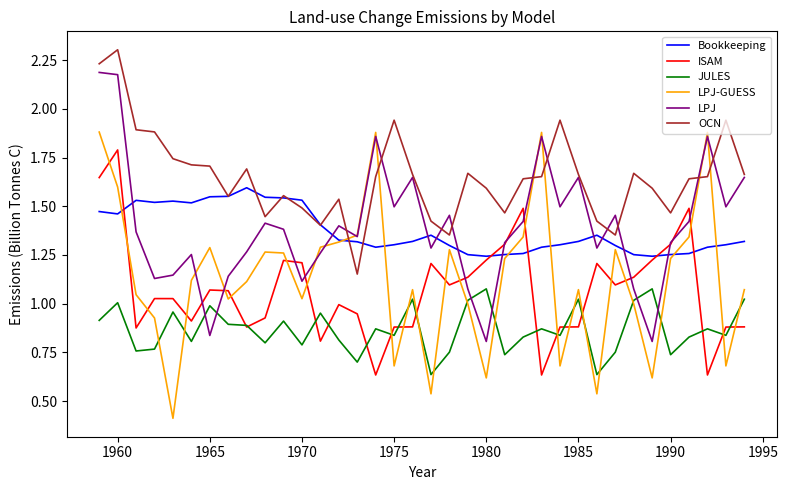

True or false: OCN and ISAM cross at least once.

False